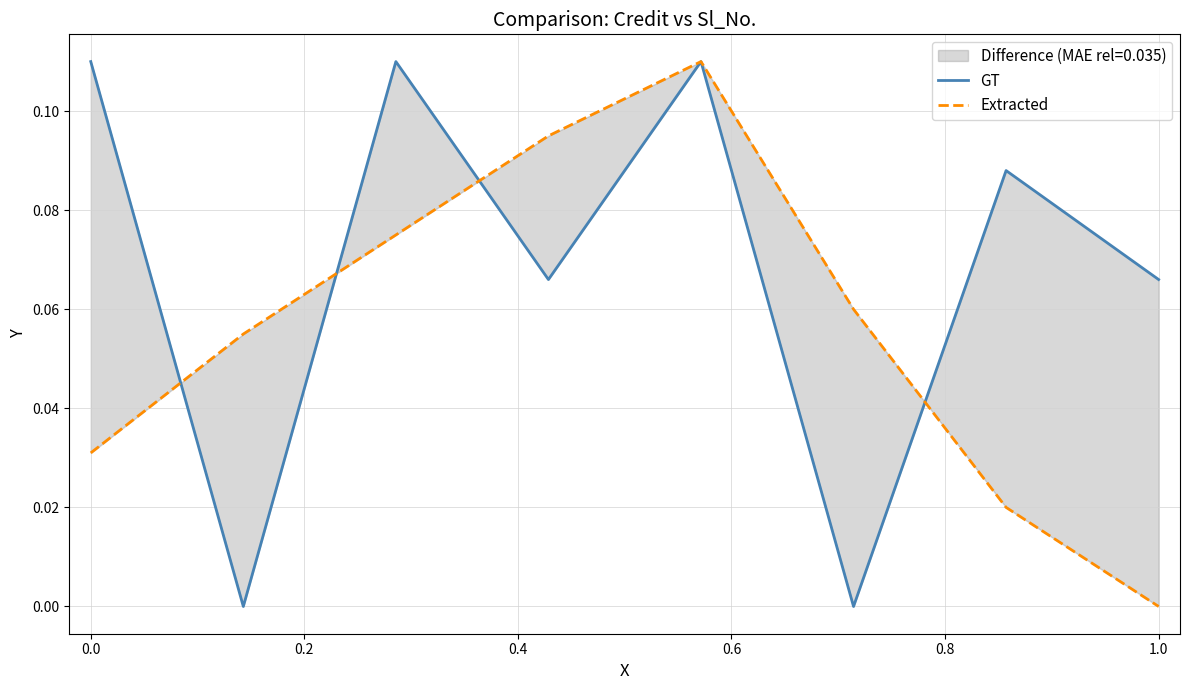

At 0.4, list the series in order from largest to smallest.

Extracted, GT